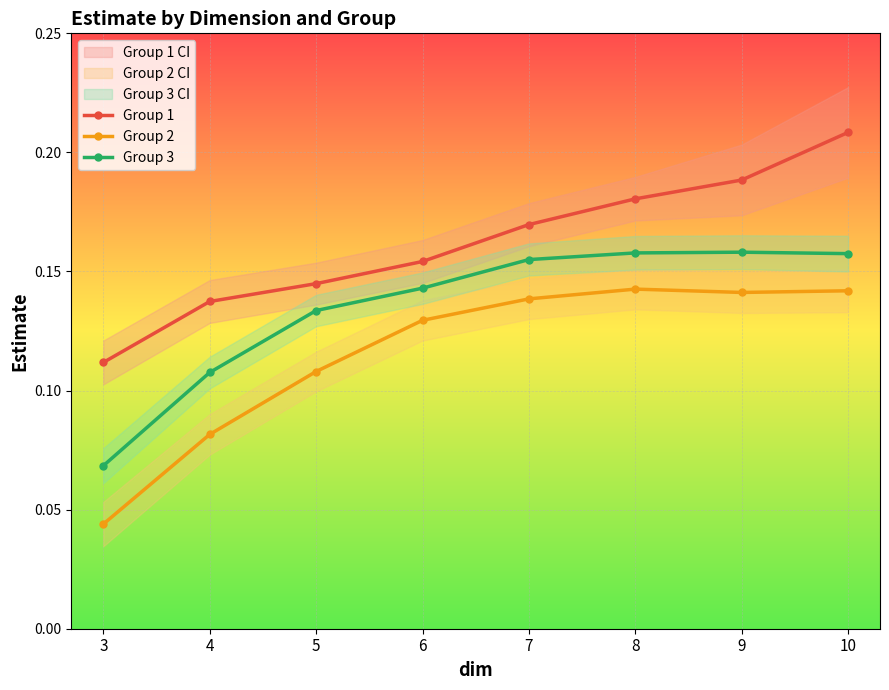

What is the difference between the Group 3 values at 10 and 3?

0.1